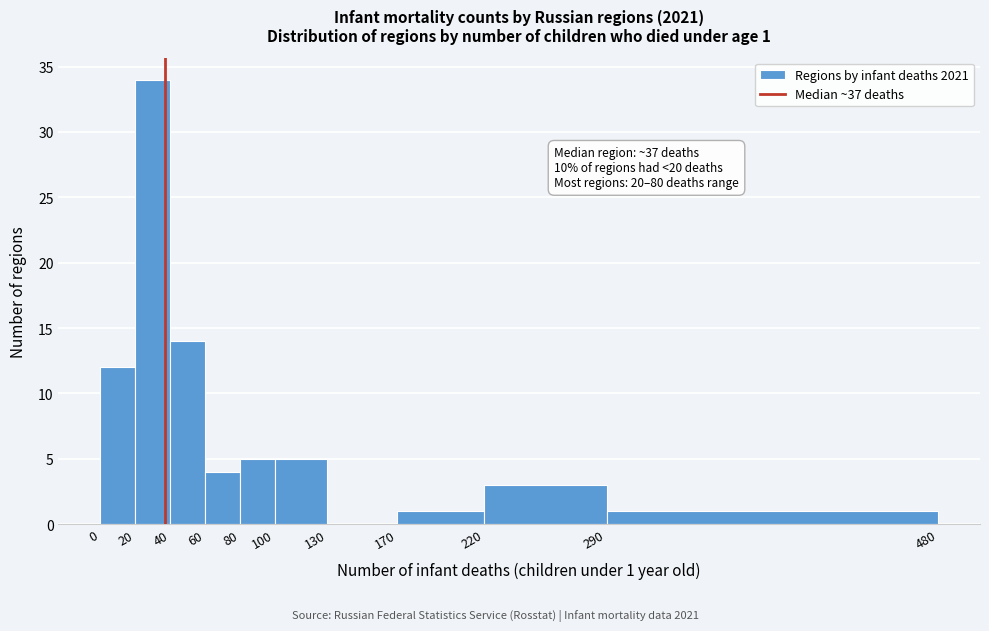

Which range on the x-axis has the tallest bar?

20 to 40